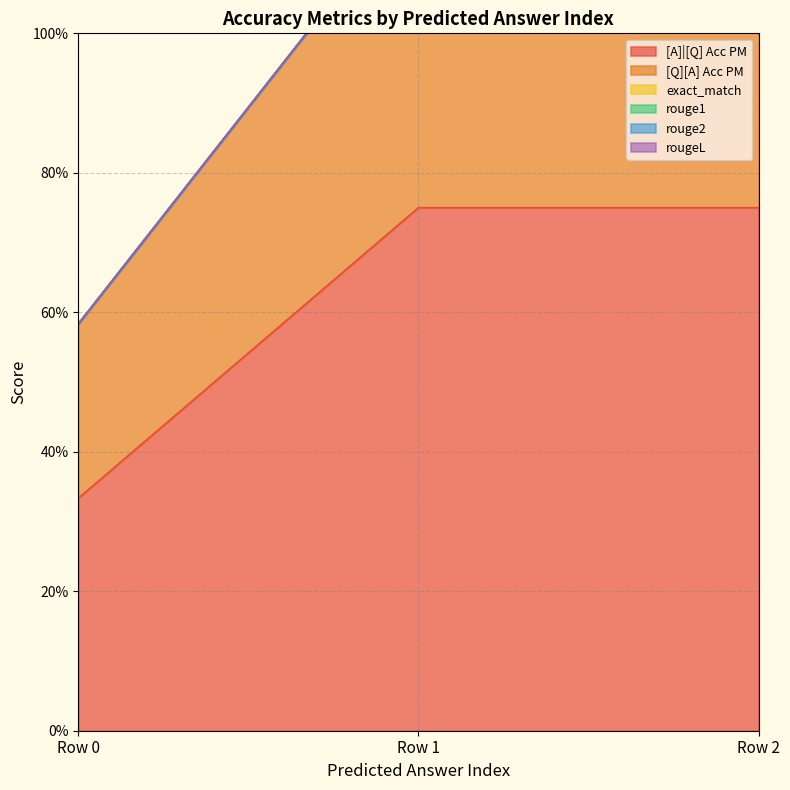

The [Q][A] Acc PM series shows 0.2 at 0. True or false?

False